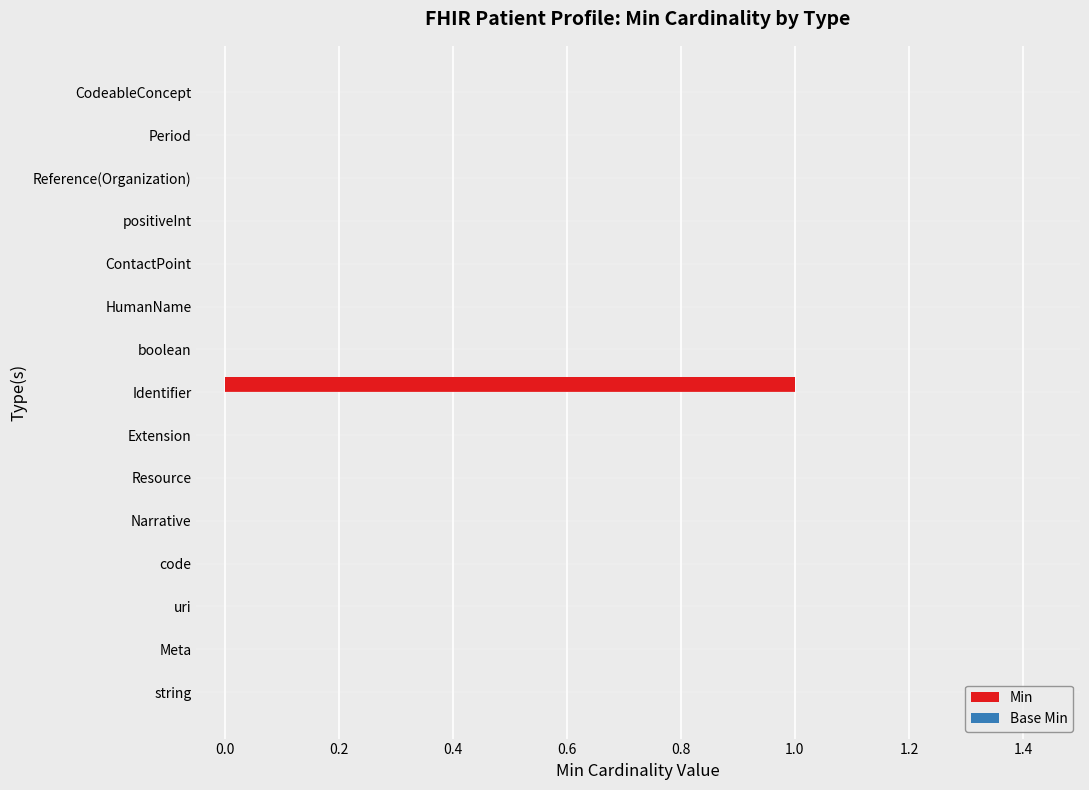

True or false: the data shows 0 at Narrative.

True